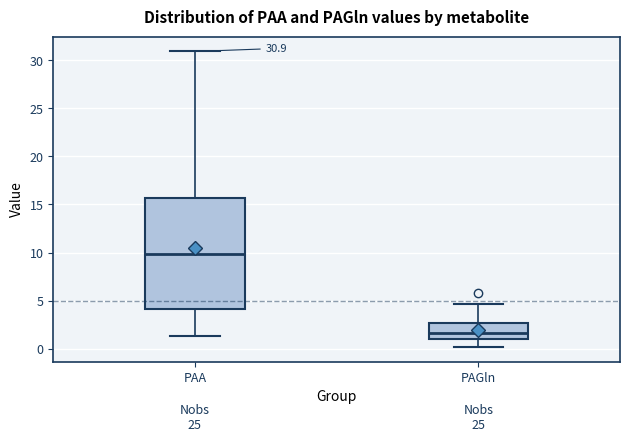

Which box is the tallest, from its lower edge to its upper edge?

PAA